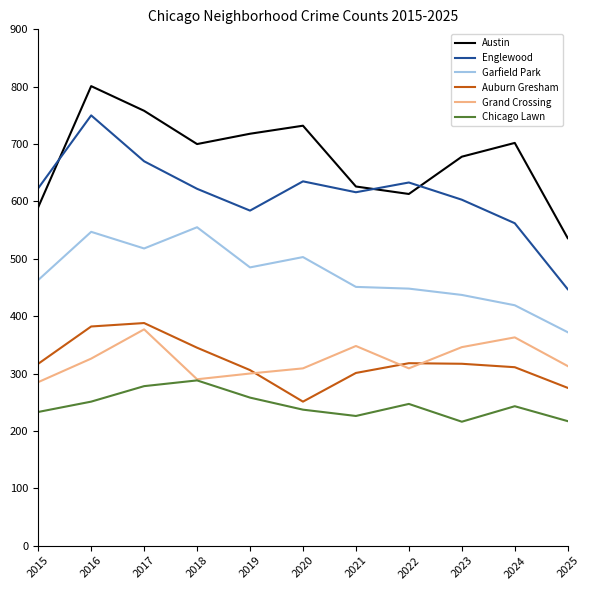

The Grand Crossing series shows 491 at 2017. True or false?

False